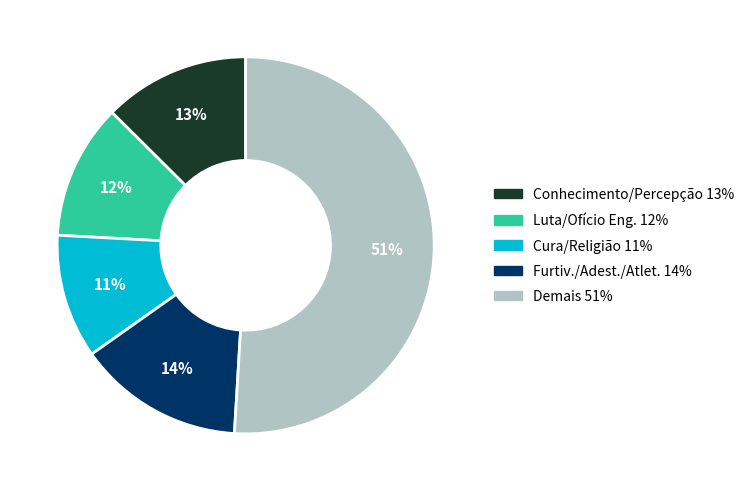

To the nearest percent, what is the average slice percentage?

20%